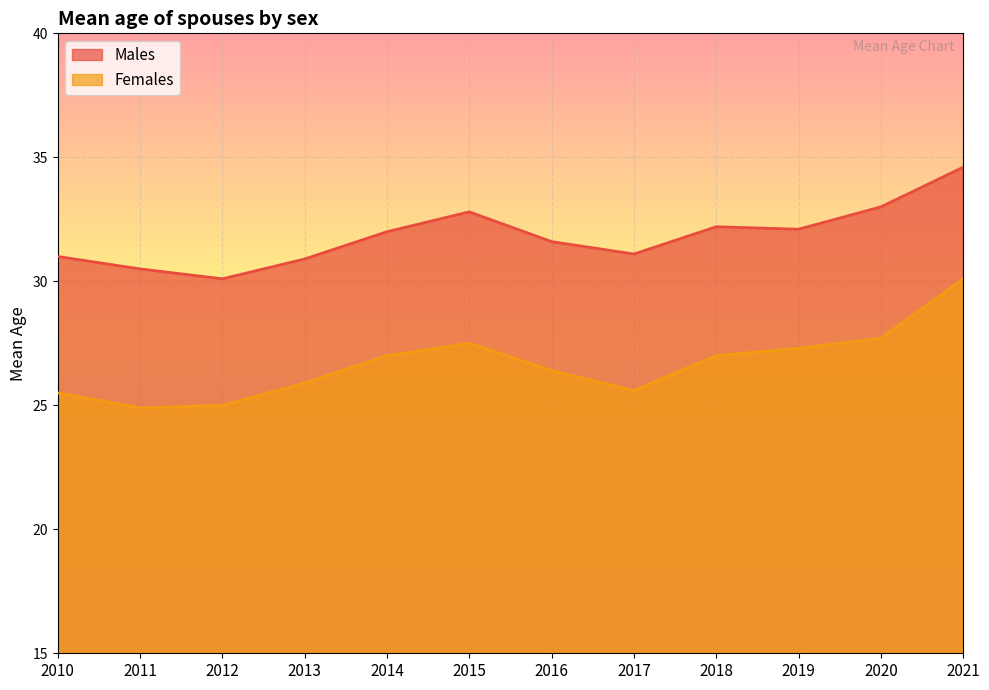

True or false: Males and Females intersect in this chart.

False